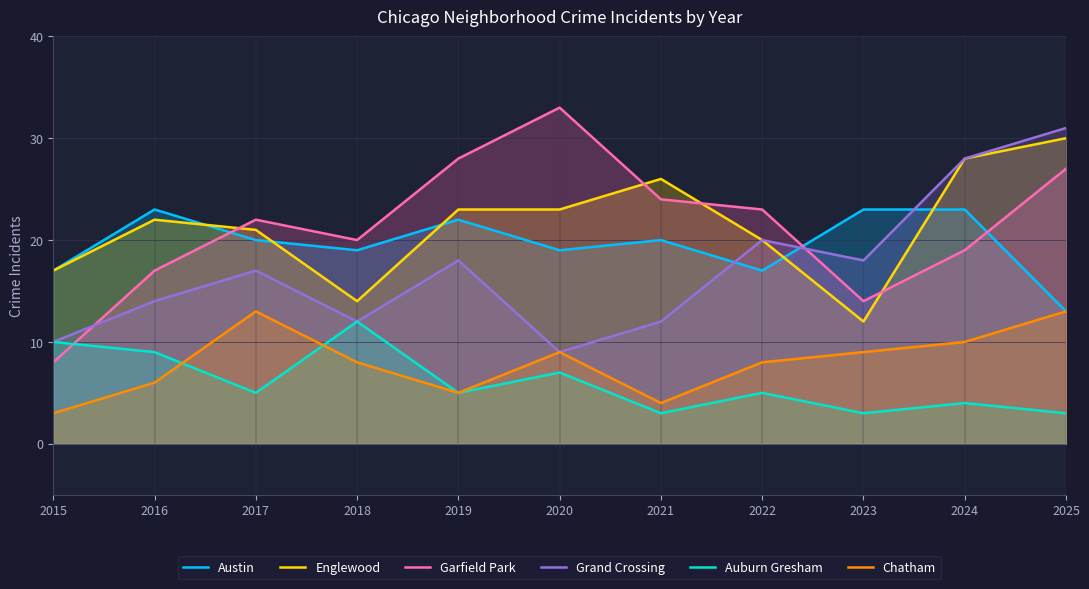

What value does the Garfield Park series have at 2019?

28